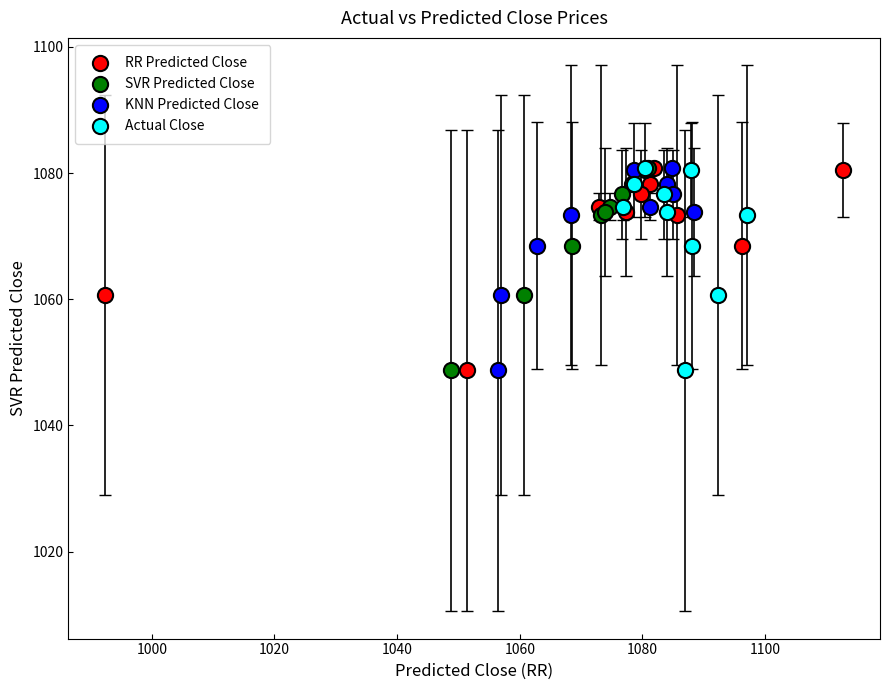

What are all the series names shown in the legend?

RR Predicted Close, SVR Predicted Close, KNN Predicted Close, Actual Close